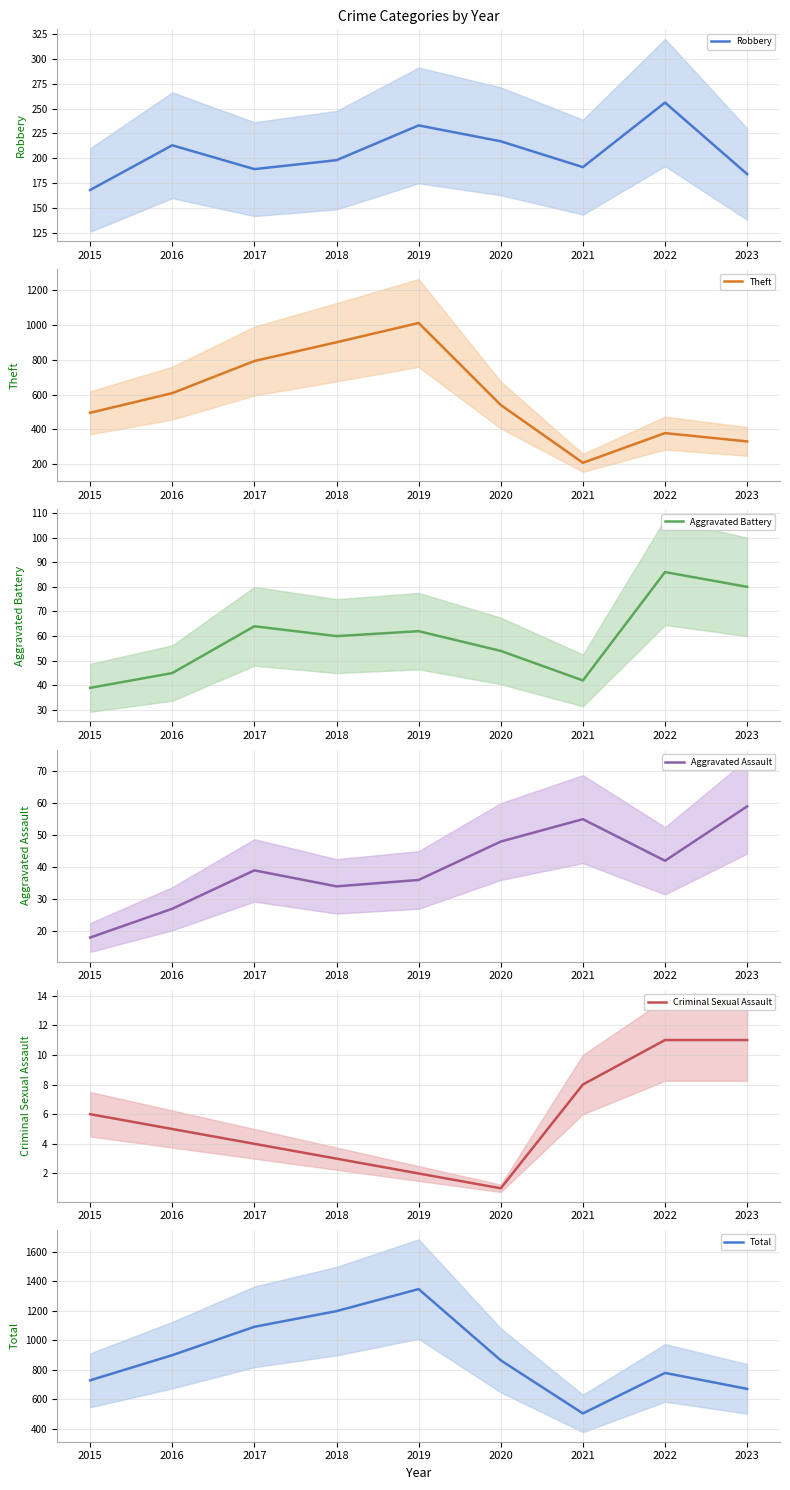

Which series has the largest range (max minus min)?

Total